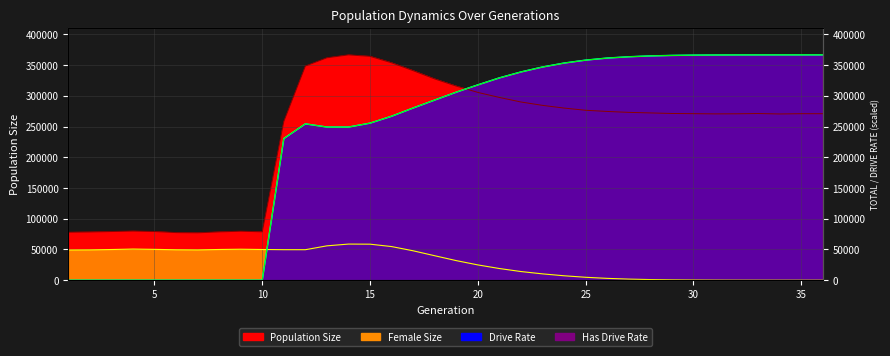

Rank the series by their maximum value, from highest to lowest.

size, rate_dr, rate_has_drive, female_size